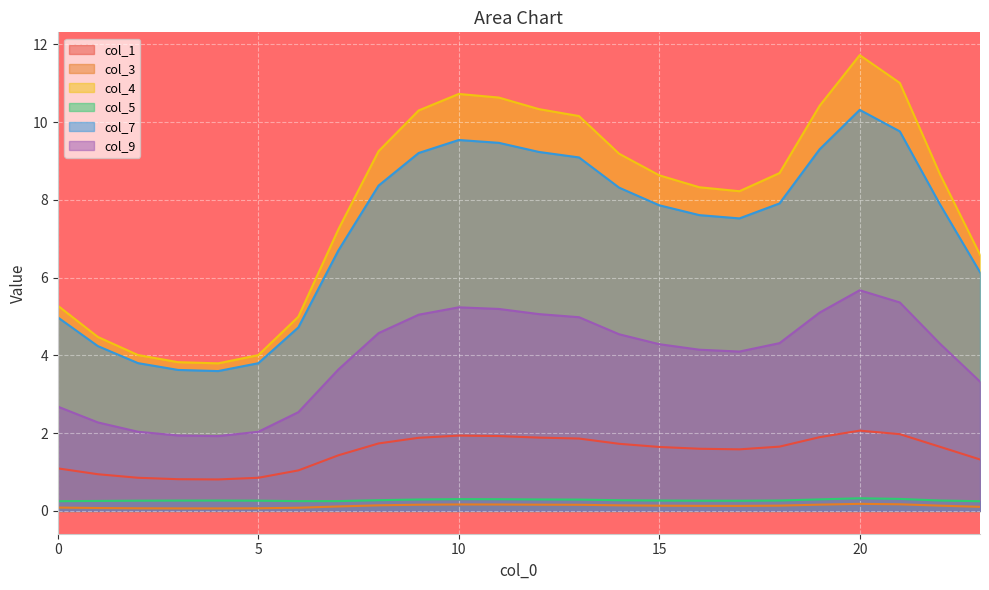

Is it true that col_4 equals 3.8 at 4?

True